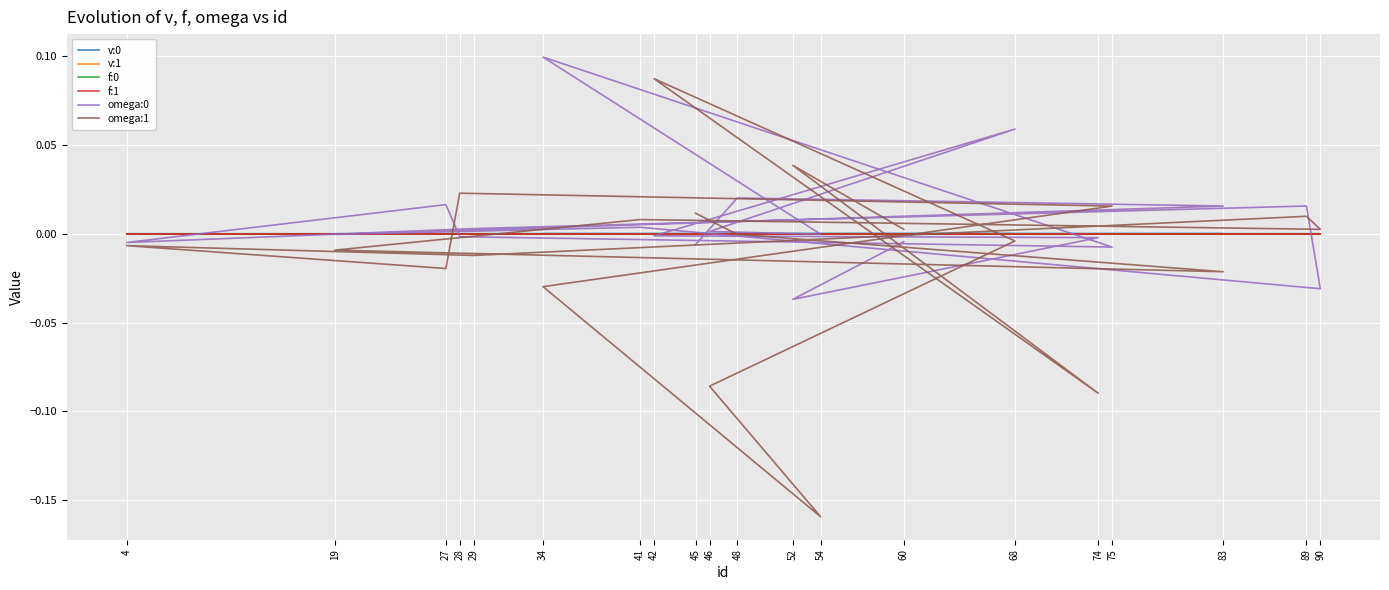

List the series in order of their peak value, lowest first.

f:1, f:0, v:1, v:0, omega:1, omega:0